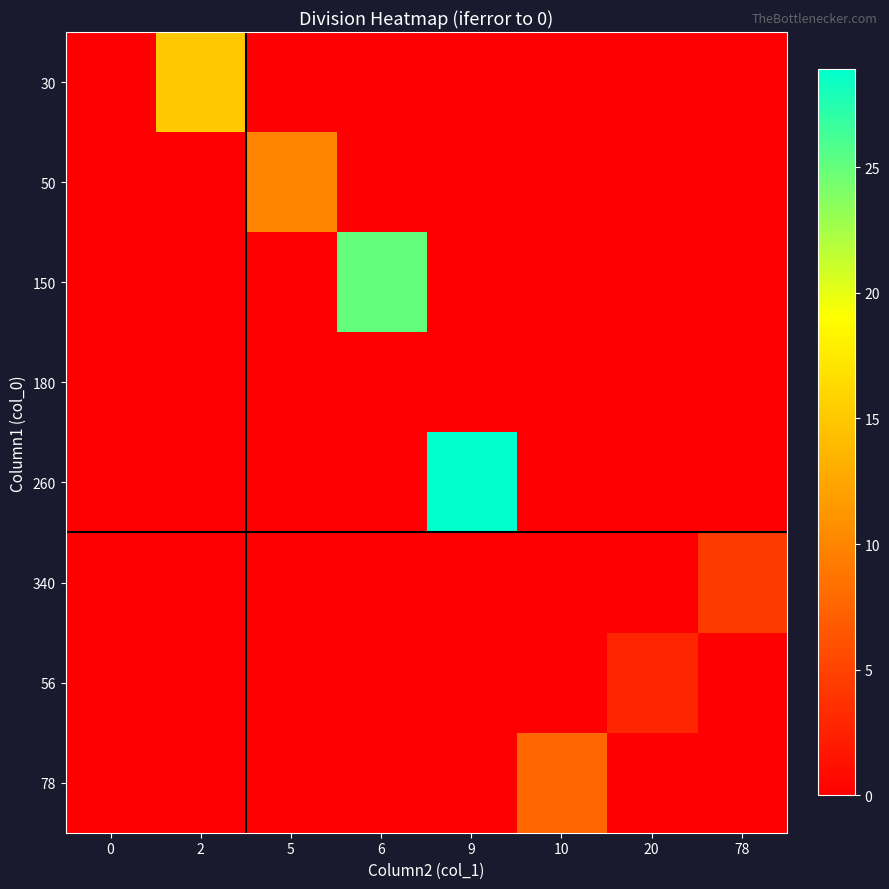

Reading left to right, transcribe all the data shown in this chart.

30: 0=0.0	2=15.0	5=0.0	6=0.0	9=0.0	10=0.0	20=0.0	78=0.0
50: 0=0.0	2=0.0	5=10.0	6=0.0	9=0.0	10=0.0	20=0.0	78=0.0
150: 0=0.0	2=0.0	5=0.0	6=25.0	9=0.0	10=0.0	20=0.0	78=0.0
180: 0=0.0	2=0.0	5=0.0	6=0.0	9=0.0	10=0.0	20=0.0	78=0.0
260: 0=0.0	2=0.0	5=0.0	6=0.0	9=28.9	10=0.0	20=0.0	78=0.0
340: 0=0.0	2=0.0	5=0.0	6=0.0	9=0.0	10=0.0	20=0.0	78=4.4
56: 0=0.0	2=0.0	5=0.0	6=0.0	9=0.0	10=0.0	20=2.8	78=0.0
78: 0=0.0	2=0.0	5=0.0	6=0.0	9=0.0	10=7.8	20=0.0	78=0.0